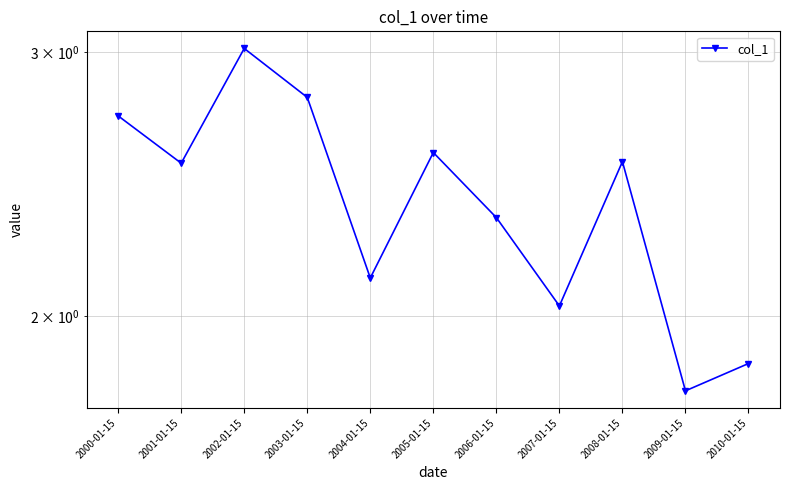

Is it true that the value at 2001-01-15 is 1.5?

False